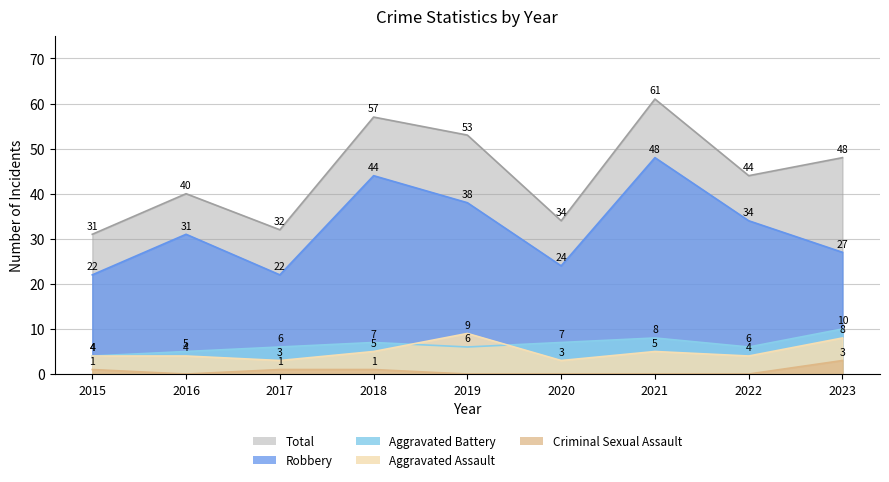

What is the value of the Total point at the 5th from the left?

53